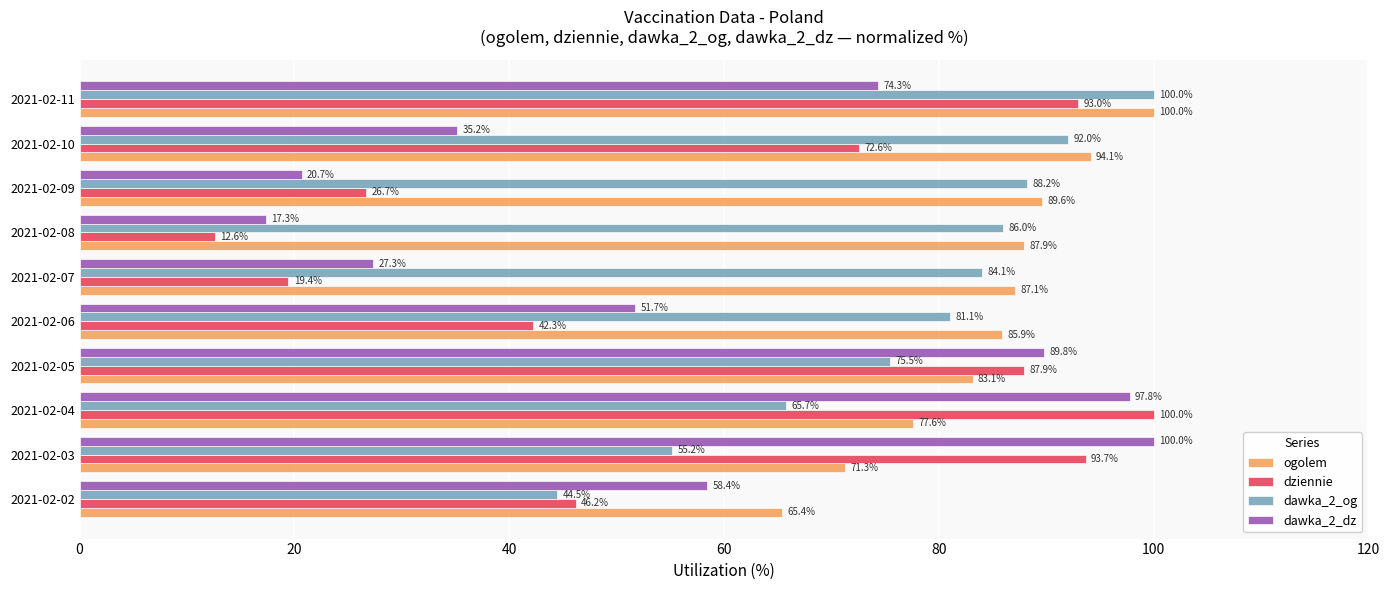

Which series has the widest spread of values?

dziennie